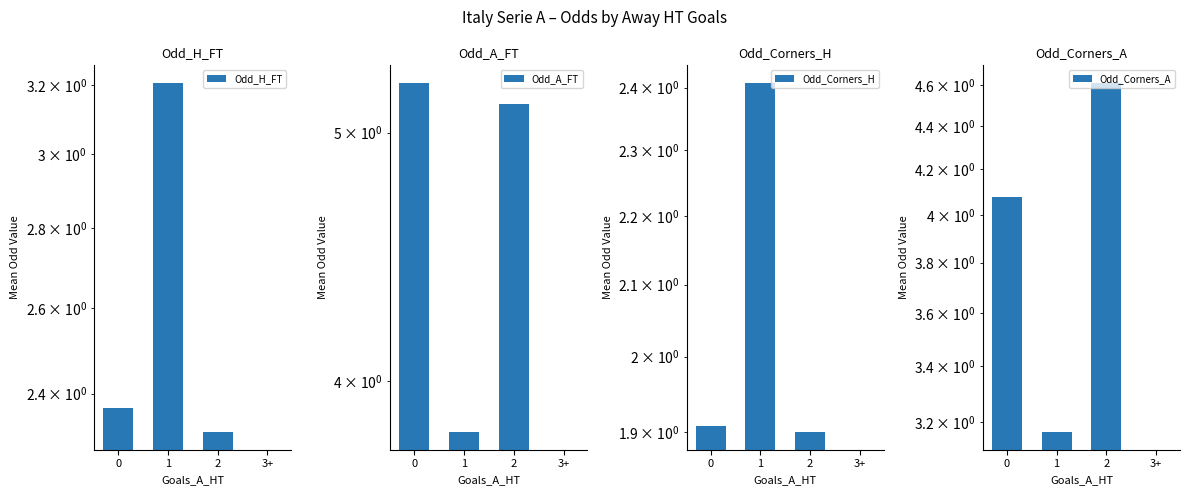

Are the bars horizontal?

No